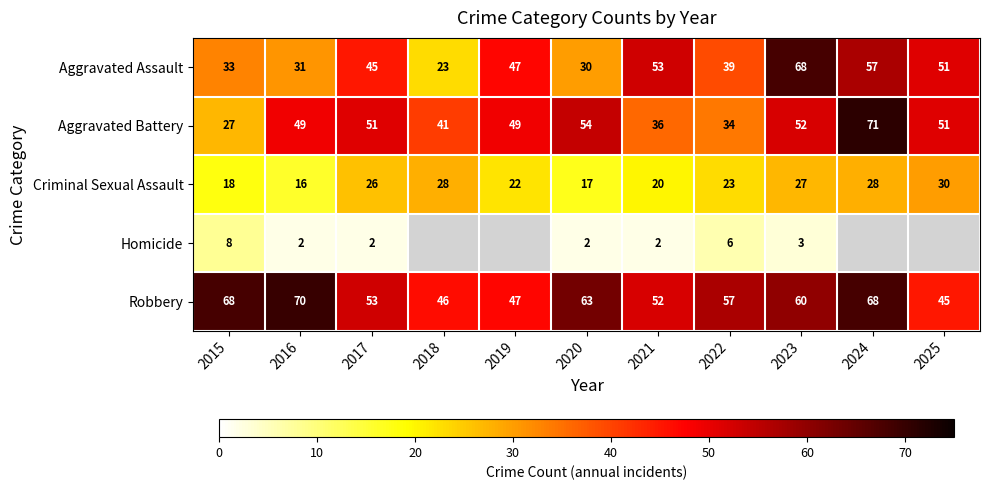

What is the approximate value of Aggravated Assault at 2024?

57